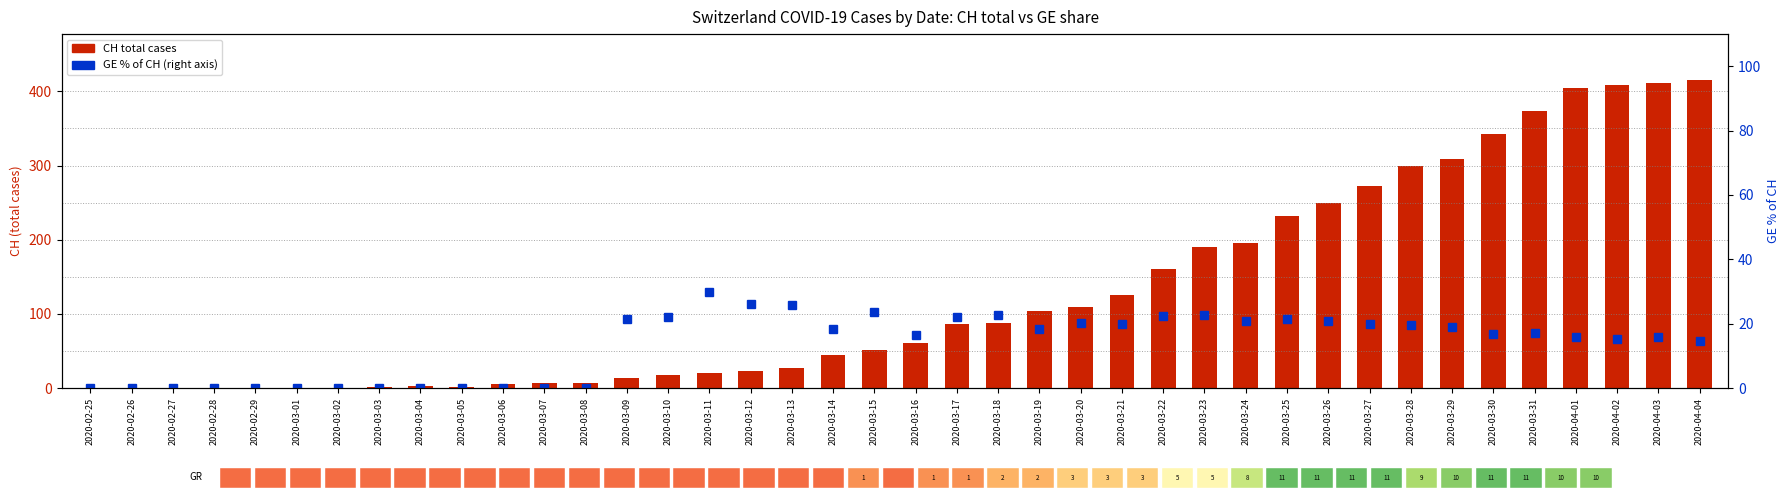

Reading right to left, what are all the values shown in this chart?

CH (total cases): 415.0	411.0	408.0	405.0	373.0	342.0	309.0	299.0	273.0	249.0	232.0	196.0	190.0	160.0	126.0	109.0	104.0	88.0	86.0	61.0	51.0	44.0	27.0	23.0	20.0	18.0	14.0	7.0	7.0	5.0	2.0	3.0	1.0	0.0	0.0	0.0	0.0	0.0	0.0	0.0
GE % of CH: 14.7	15.8	15.2	15.8	17.2	16.7	19.1	19.7	19.8	20.9	21.6	20.9	22.6	22.5	19.8	20.2	18.3	22.7	22.1	16.4	23.5	18.2	25.9	26.1	30.0	22.2	21.4	0.0	0.0	0.0	0.0	0.0	0.0	0.0	0.0	0.0	0.0	0.0	0.0	0.0